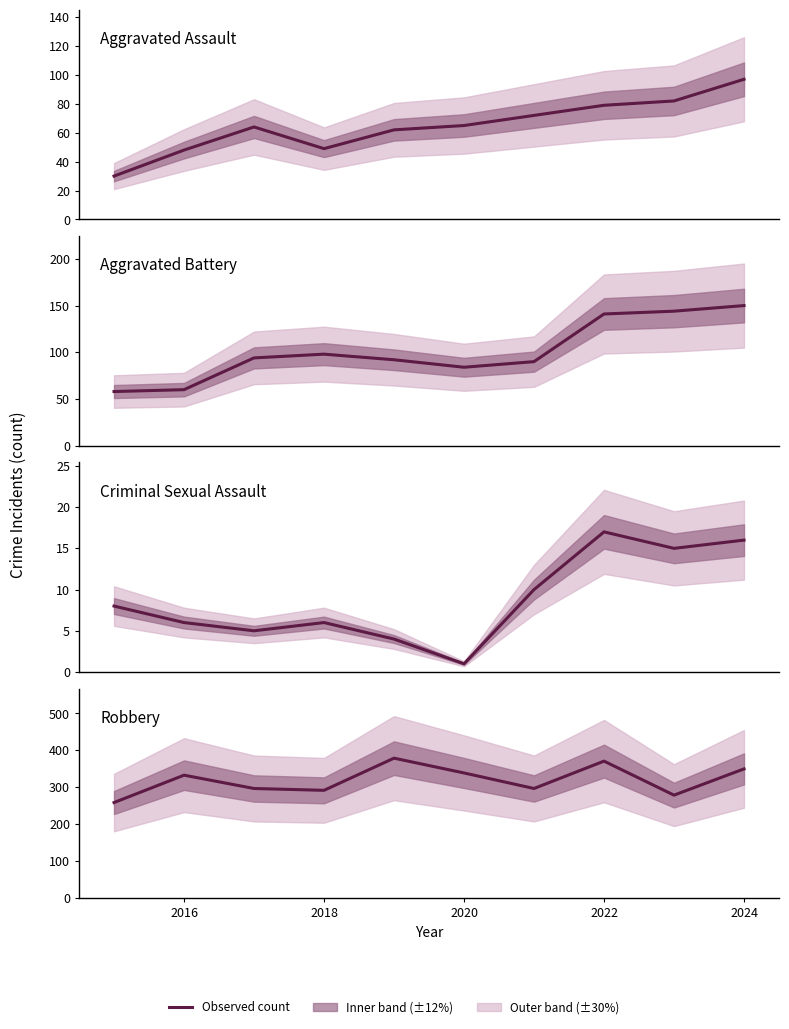

What is the value of the Aggravated Battery point at the 3rd from the left?

94